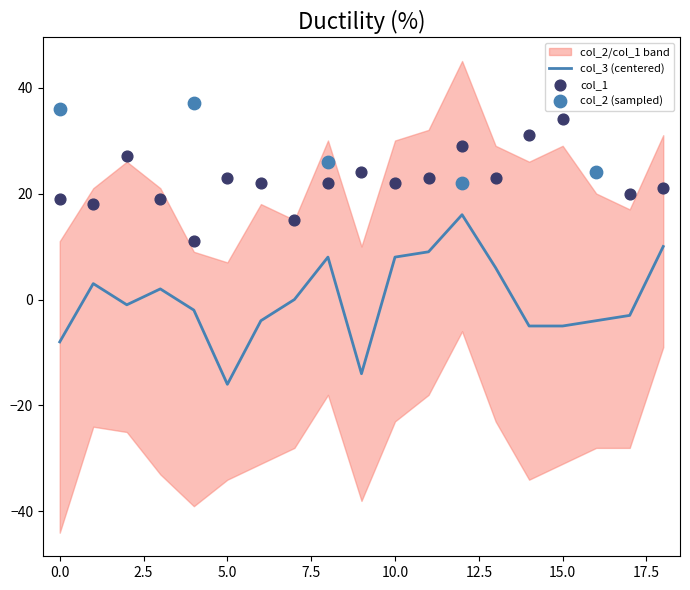

At which category is the sum across all series the highest?

12